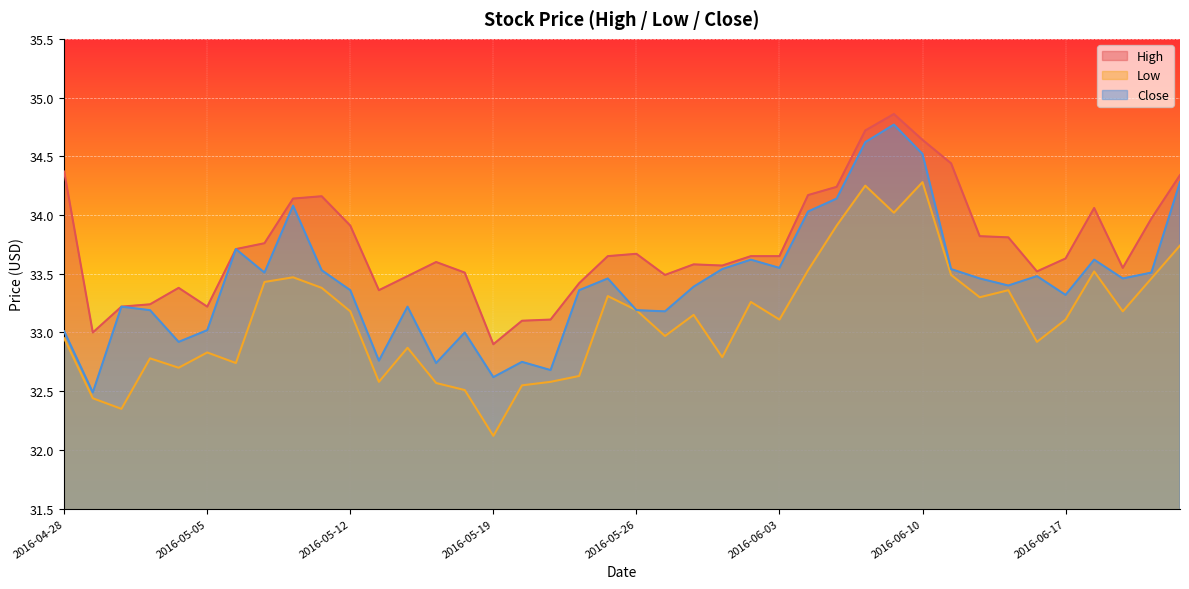

How many values in the Low series are below 33?

18